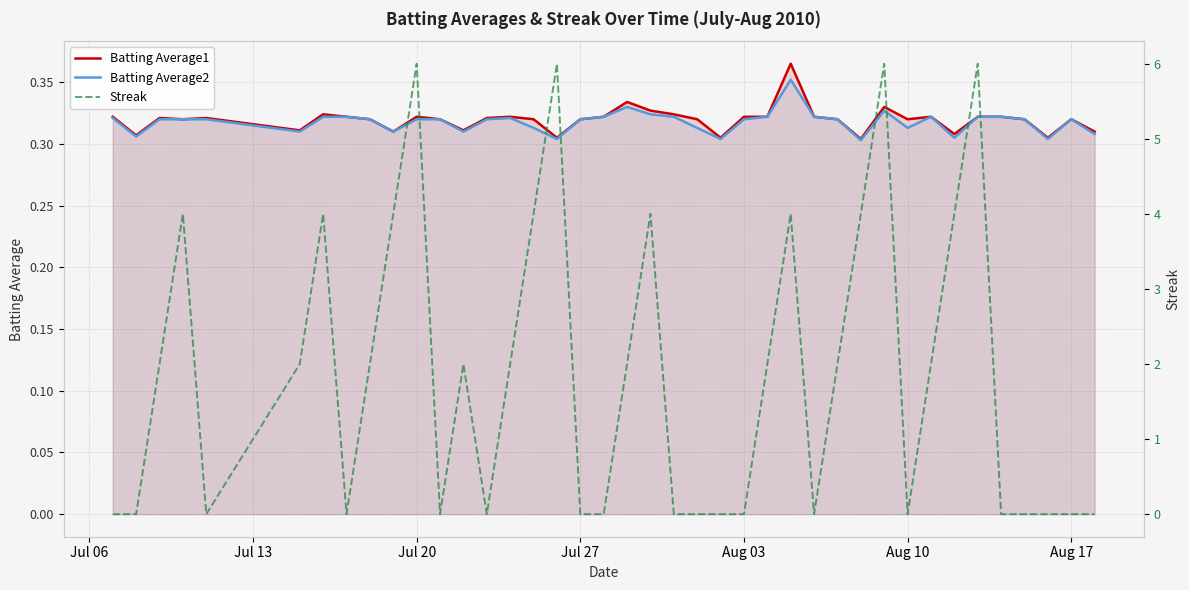

What is the average value of the Batting Average2 series?

0.3